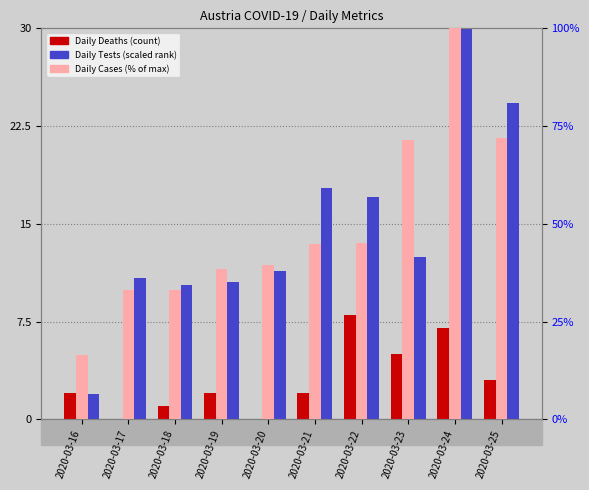

At which label is Daily Tests (scaled) closest to 15?

2020-03-22